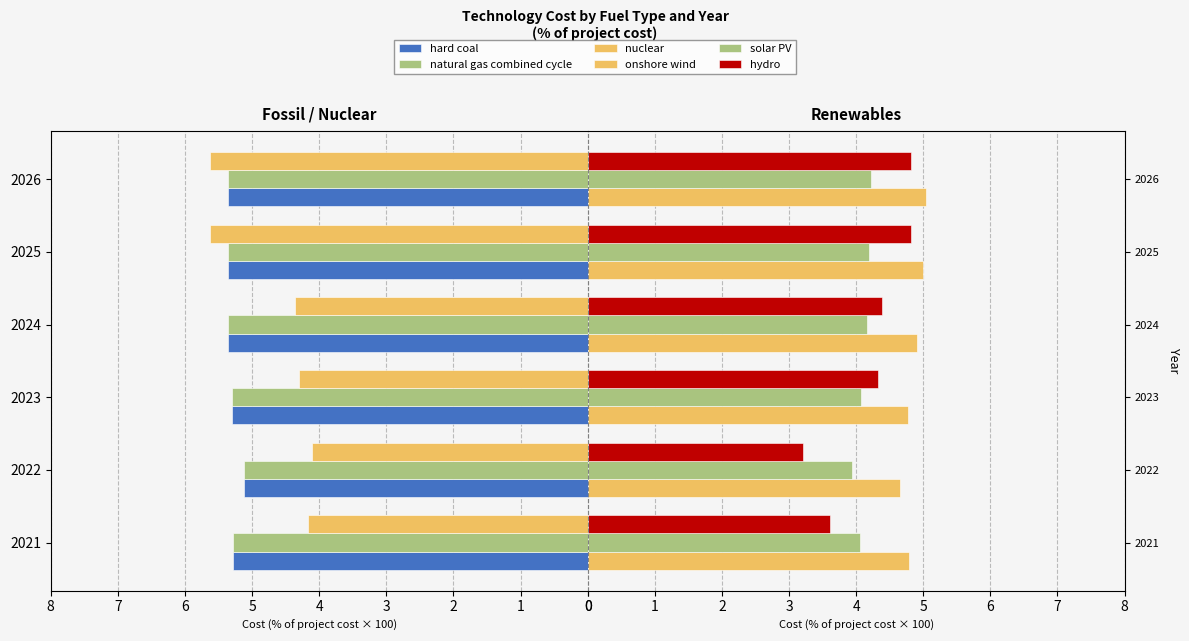

True or false: nuclear has a value of 5.9 at 2024.

False